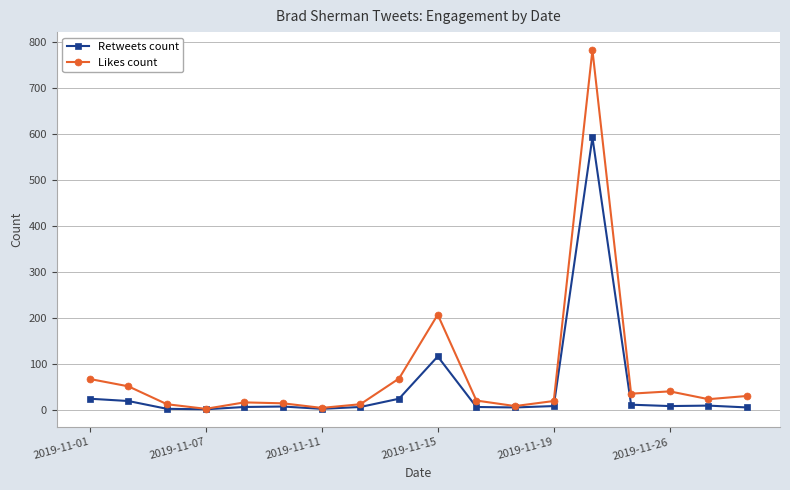

List the series in order of their peak value, lowest first.

Retweets count, Likes count